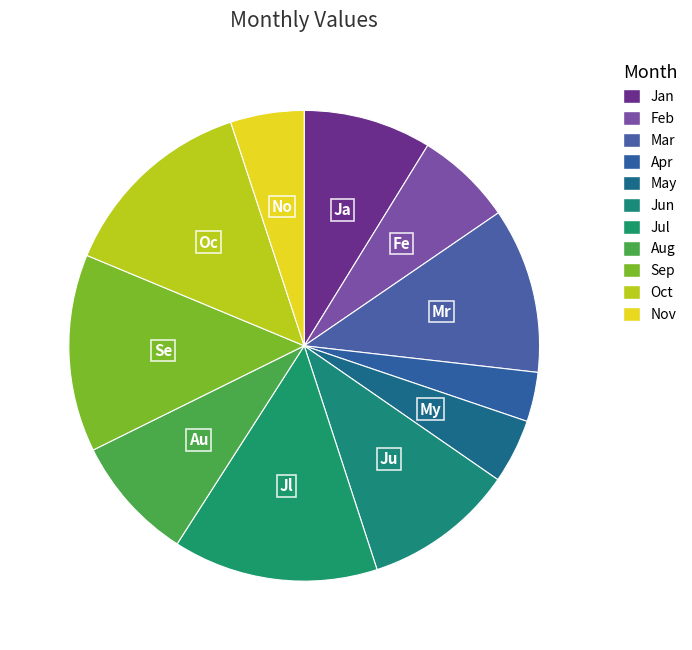

How many segments does this pie chart have?

11